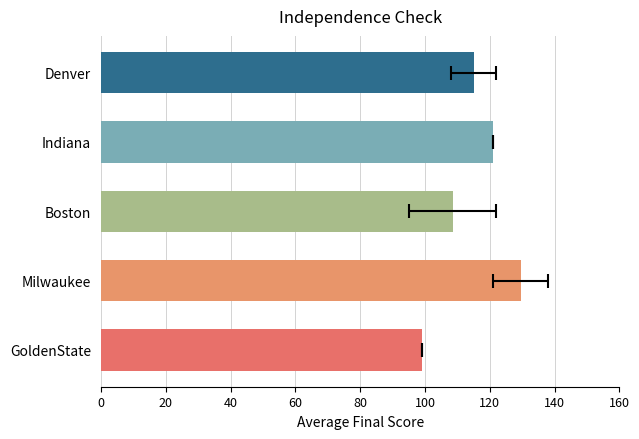

Read the value at Indiana.

121.0